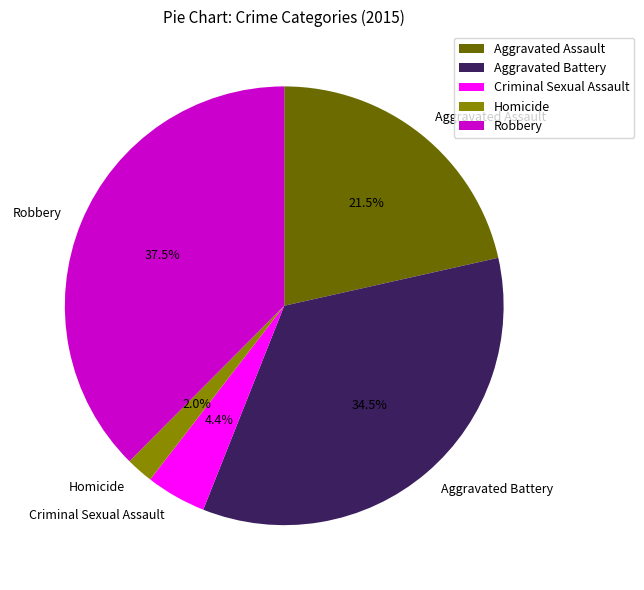

Is the sum of Criminal Sexual Assault and Aggravated Battery greater than half?

No